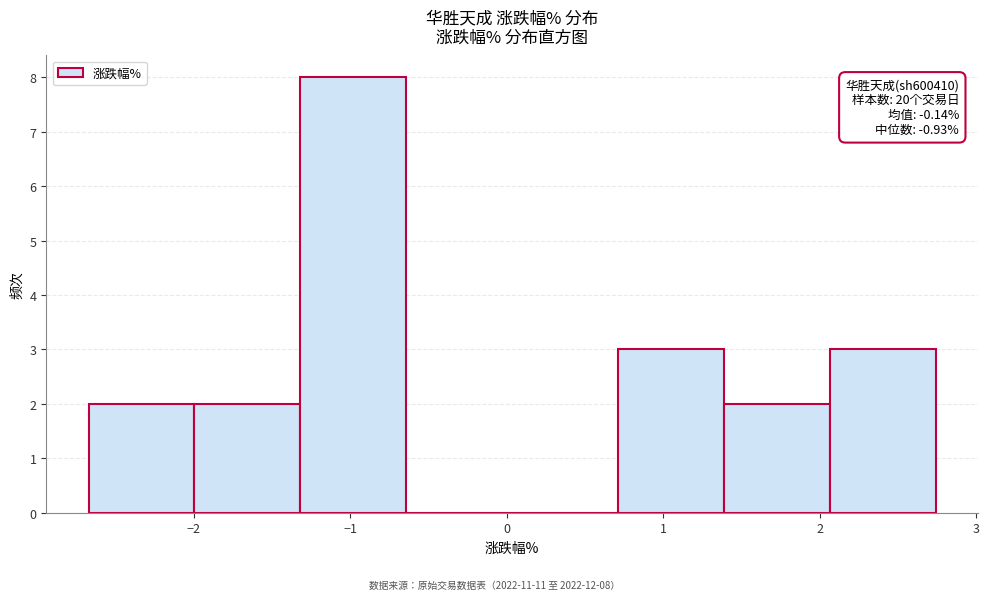

Over which range of the x-axis is the bar tallest?

-1.3 to -0.6